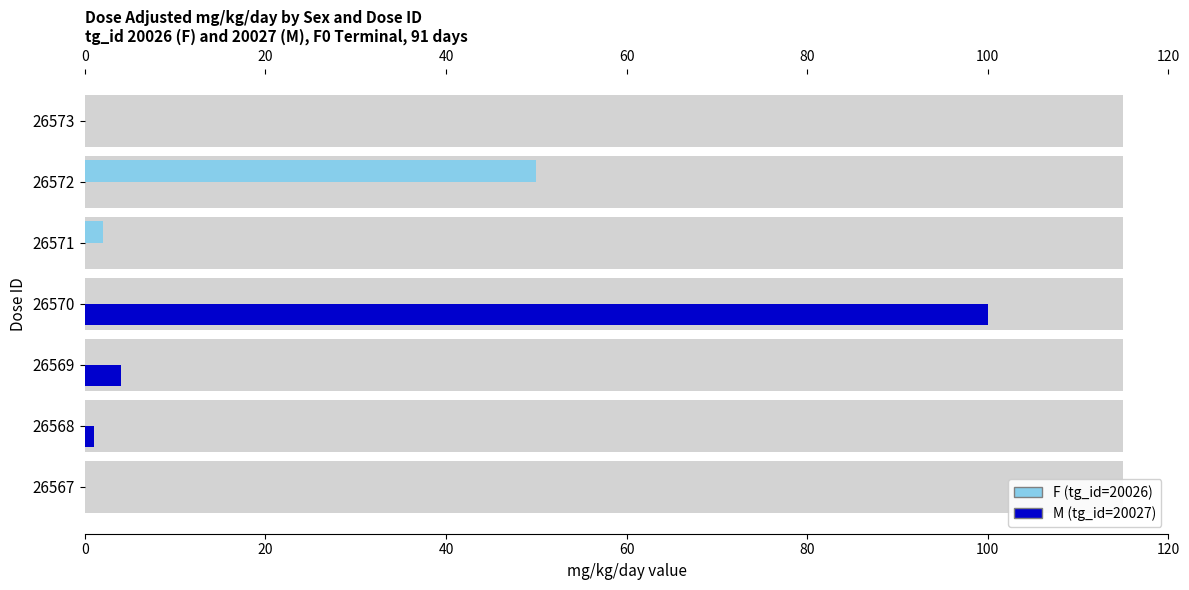

What is the average value of the F (tg_id=20026) series?

7